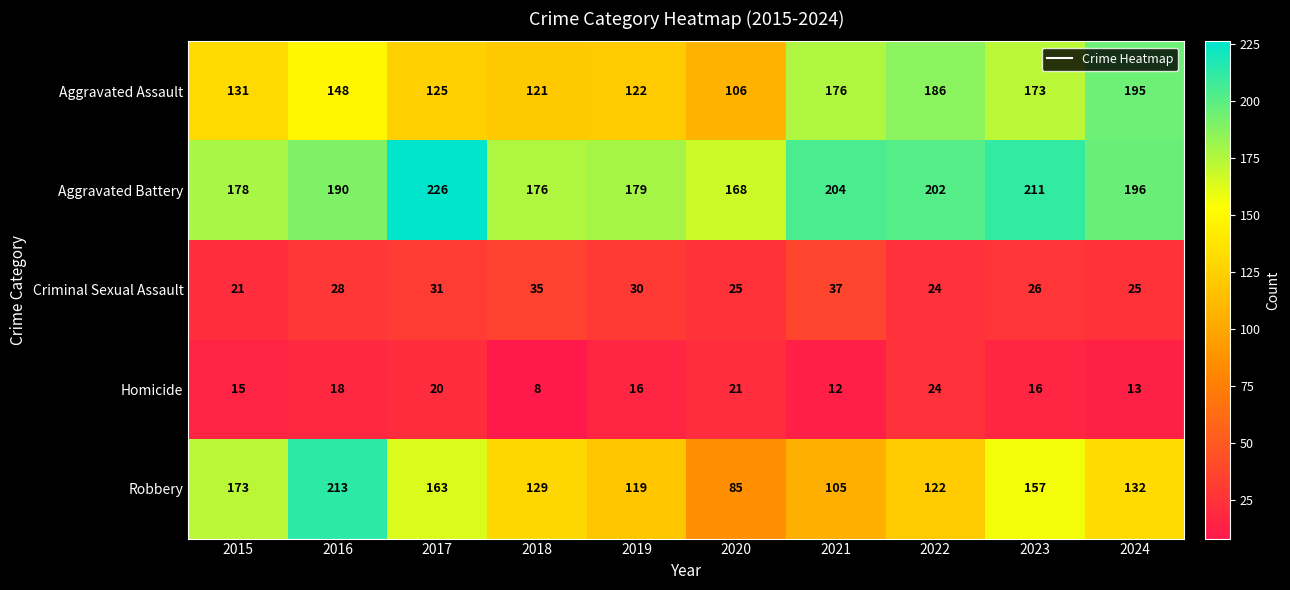

What is the sum of the Aggravated Assault values at 2019 and 2024?

317